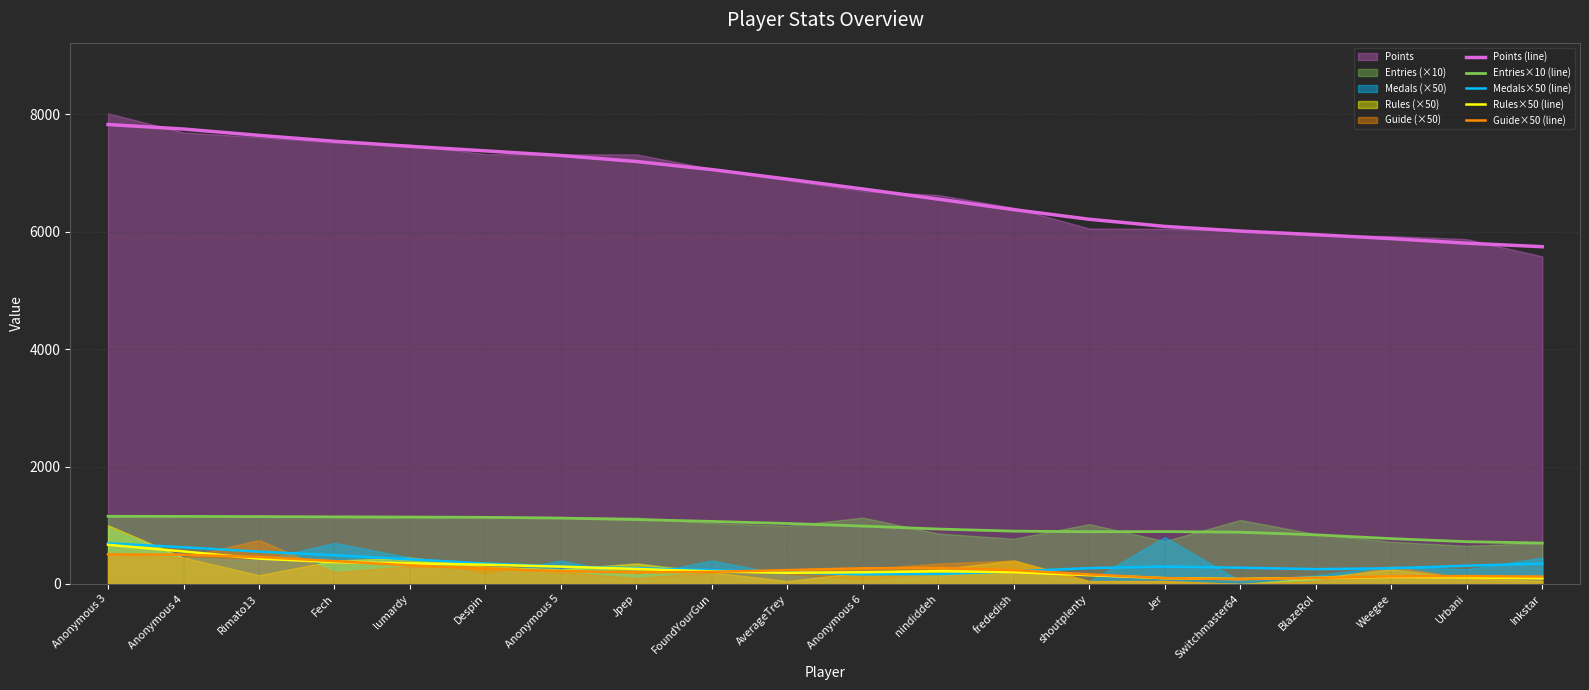

True or false: Guide×50 (line) and Medals×50 (line) cross at least once.

True